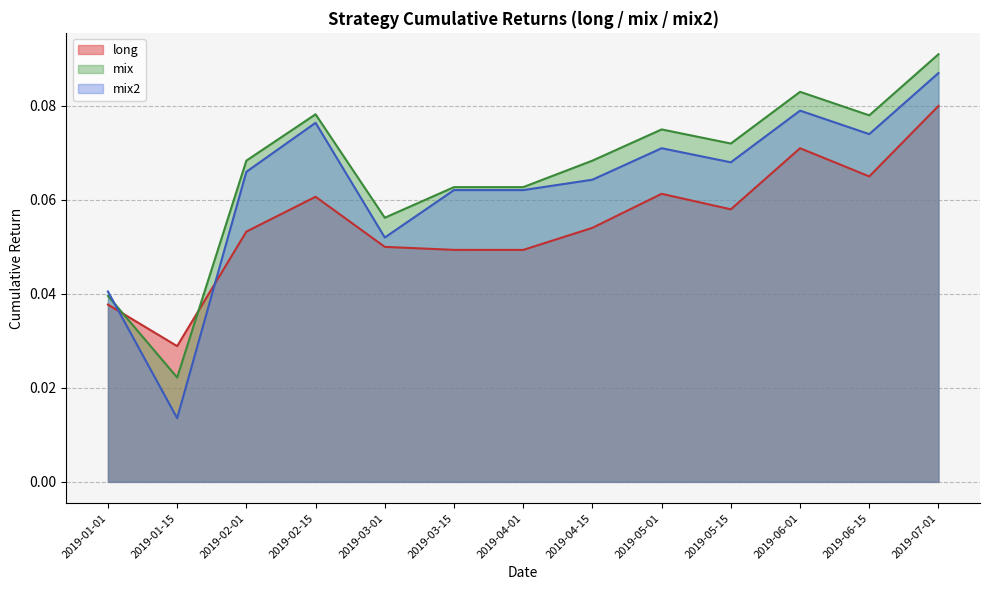

Reading right to left, what are all the values shown in this chart?

long: 2019-07-01=0.1	2019-06-15=0.1	2019-06-01=0.1	2019-05-15=0.1	2019-05-01=0.1	2019-04-15=0.1	2019-04-01=0.0	2019-03-15=0.1	2019-03-01=0.1	2019-02-15=0.1	2019-02-01=0.1	2019-01-15=0.0	2019-01-01=0.0
mix: 2019-07-01=0.1	2019-06-15=0.1	2019-06-01=0.1	2019-05-15=0.1	2019-05-01=0.1	2019-04-15=0.1	2019-04-01=0.1	2019-03-15=0.1	2019-03-01=0.1	2019-02-15=0.1	2019-02-01=0.1	2019-01-15=0.0	2019-01-01=0.0
mix2: 2019-07-01=0.1	2019-06-15=0.1	2019-06-01=0.1	2019-05-15=0.1	2019-05-01=0.1	2019-04-15=0.1	2019-04-01=0.1	2019-03-15=0.1	2019-03-01=0.1	2019-02-15=0.1	2019-02-01=0.1	2019-01-15=0.0	2019-01-01=0.0